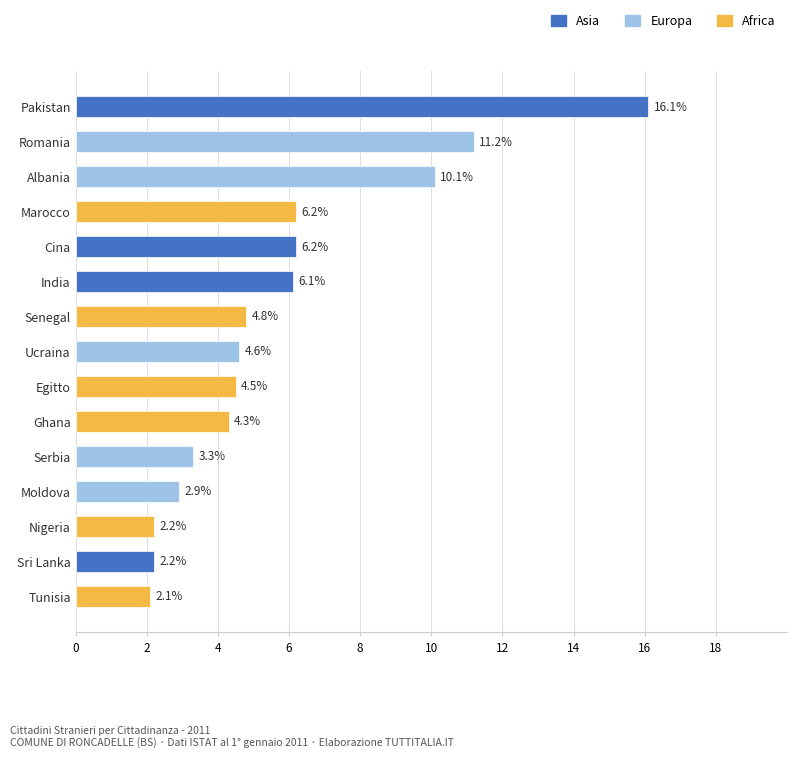

How many values are below 4?

5